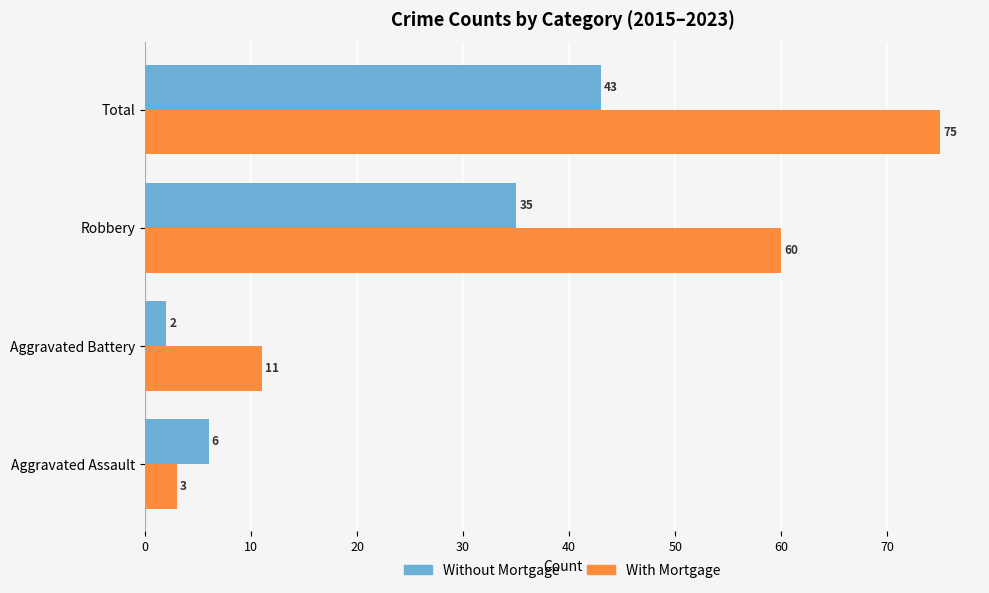

At which category does the chart reach its peak across all series?

Total